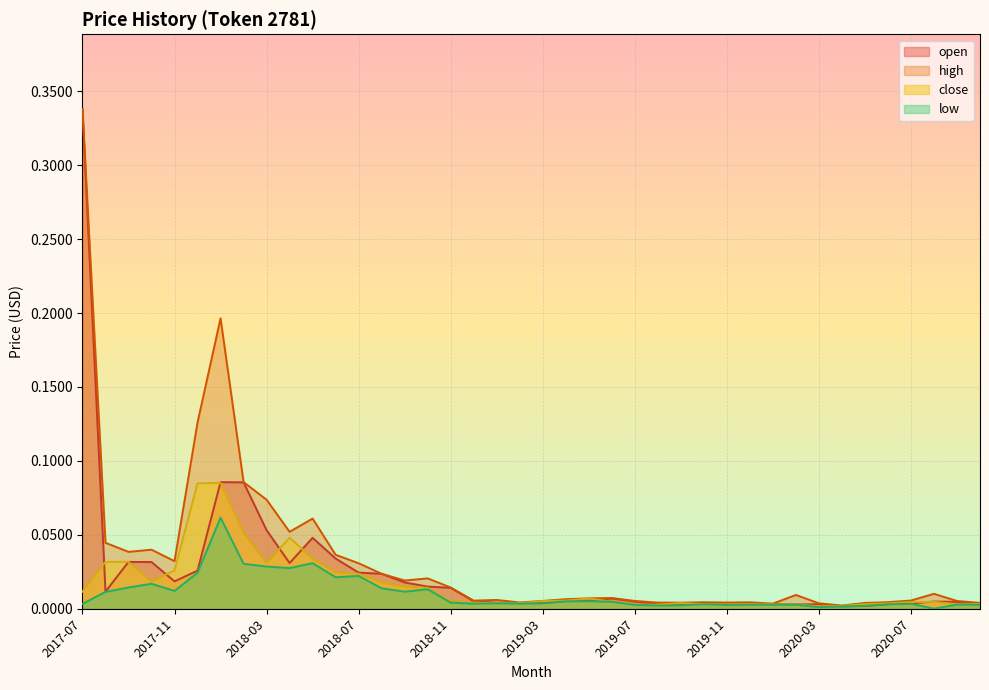

Reading left to right, what are all the values shown in this chart?

open: 2017-07=0.3	2017-08=0.0	2017-09=0.0	2017-10=0.0	2017-11=0.0	2017-12=0.0	2018-01=0.1	2018-02=0.1	2018-03=0.1	2018-04=0.0	2018-05=0.0	2018-06=0.0	2018-07=0.0	2018-08=0.0	2018-09=0.0	2018-10=0.0	2018-11=0.0	2018-12=0.0	2019-01=0.0	2019-02=0.0	2019-03=0.0	2019-04=0.0	2019-05=0.0	2019-06=0.0	2019-07=0.0	2019-08=0.0	2019-09=0.0	2019-10=0.0	2019-11=0.0	2019-12=0.0	2020-01=0.0	2020-02=0.0	2020-03=0.0	2020-04=0.0	2020-05=0.0	2020-06=0.0	2020-07=0.0	2020-08=0.0	2020-09=0.0	2020-10=0.0
high: 2017-07=0.3	2017-08=0.0	2017-09=0.0	2017-10=0.0	2017-11=0.0	2017-12=0.1	2018-01=0.2	2018-02=0.1	2018-03=0.1	2018-04=0.1	2018-05=0.1	2018-06=0.0	2018-07=0.0	2018-08=0.0	2018-09=0.0	2018-10=0.0	2018-11=0.0	2018-12=0.0	2019-01=0.0	2019-02=0.0	2019-03=0.0	2019-04=0.0	2019-05=0.0	2019-06=0.0	2019-07=0.0	2019-08=0.0	2019-09=0.0	2019-10=0.0	2019-11=0.0	2019-12=0.0	2020-01=0.0	2020-02=0.0	2020-03=0.0	2020-04=0.0	2020-05=0.0	2020-06=0.0	2020-07=0.0	2020-08=0.0	2020-09=0.0	2020-10=0.0
low: 2017-07=0.0	2017-08=0.0	2017-09=0.0	2017-10=0.0	2017-11=0.0	2017-12=0.0	2018-01=0.1	2018-02=0.0	2018-03=0.0	2018-04=0.0	2018-05=0.0	2018-06=0.0	2018-07=0.0	2018-08=0.0	2018-09=0.0	2018-10=0.0	2018-11=0.0	2018-12=0.0	2019-01=0.0	2019-02=0.0	2019-03=0.0	2019-04=0.0	2019-05=0.0	2019-06=0.0	2019-07=0.0	2019-08=0.0	2019-09=0.0	2019-10=0.0	2019-11=0.0	2019-12=0.0	2020-01=0.0	2020-02=0.0	2020-03=0.0	2020-04=0.0	2020-05=0.0	2020-06=0.0	2020-07=0.0	2020-08=0.0	2020-09=0.0	2020-10=0.0
close: 2017-07=0.0	2017-08=0.0	2017-09=0.0	2017-10=0.0	2017-11=0.0	2017-12=0.1	2018-01=0.1	2018-02=0.1	2018-03=0.0	2018-04=0.0	2018-05=0.0	2018-06=0.0	2018-07=0.0	2018-08=0.0	2018-09=0.0	2018-10=0.0	2018-11=0.0	2018-12=0.0	2019-01=0.0	2019-02=0.0	2019-03=0.0	2019-04=0.0	2019-05=0.0	2019-06=0.0	2019-07=0.0	2019-08=0.0	2019-09=0.0	2019-10=0.0	2019-11=0.0	2019-12=0.0	2020-01=0.0	2020-02=0.0	2020-03=0.0	2020-04=0.0	2020-05=0.0	2020-06=0.0	2020-07=0.0	2020-08=0.0	2020-09=0.0	2020-10=0.0